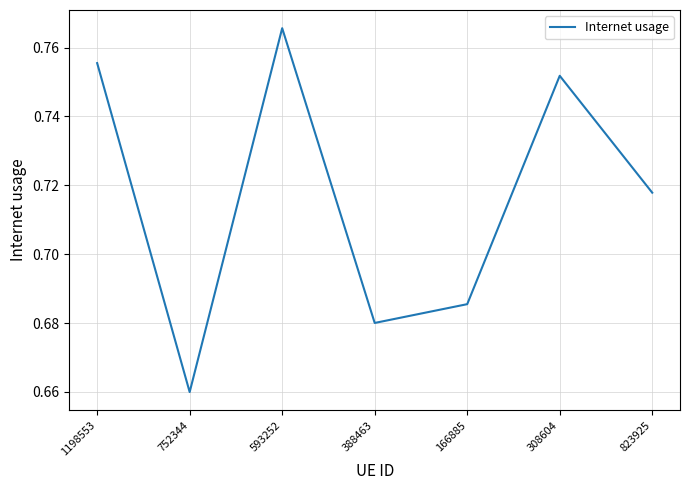

Count the number of data series in this chart.

1